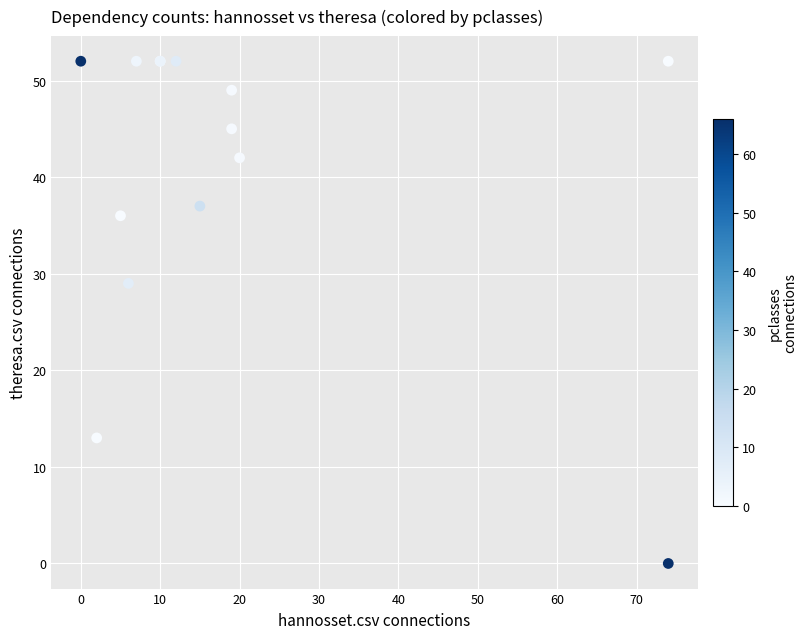

What Y value in the scatter plot is closest to 26?

29